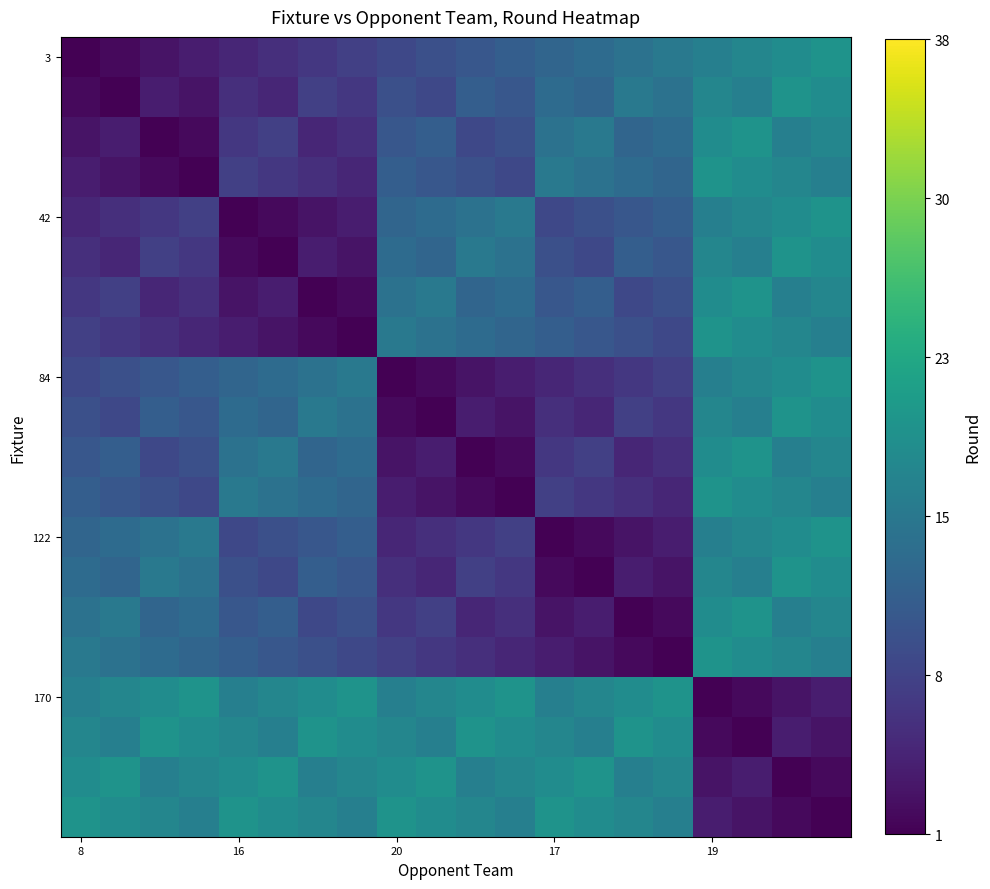

At how many categories does at least one series exceed 0?

20